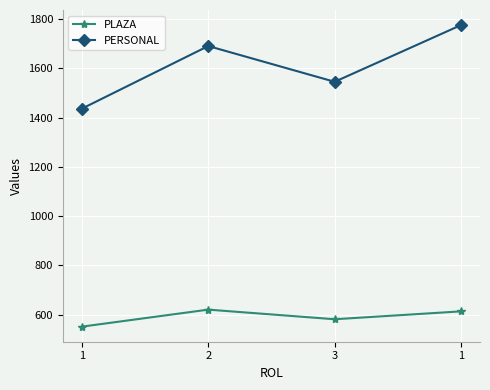

Reading left to right, extract all data points from this chart.

PLAZA: 1=552	2=621	3=582	1=614
PERSONAL: 1=1436	2=1690	3=1545	1=1775